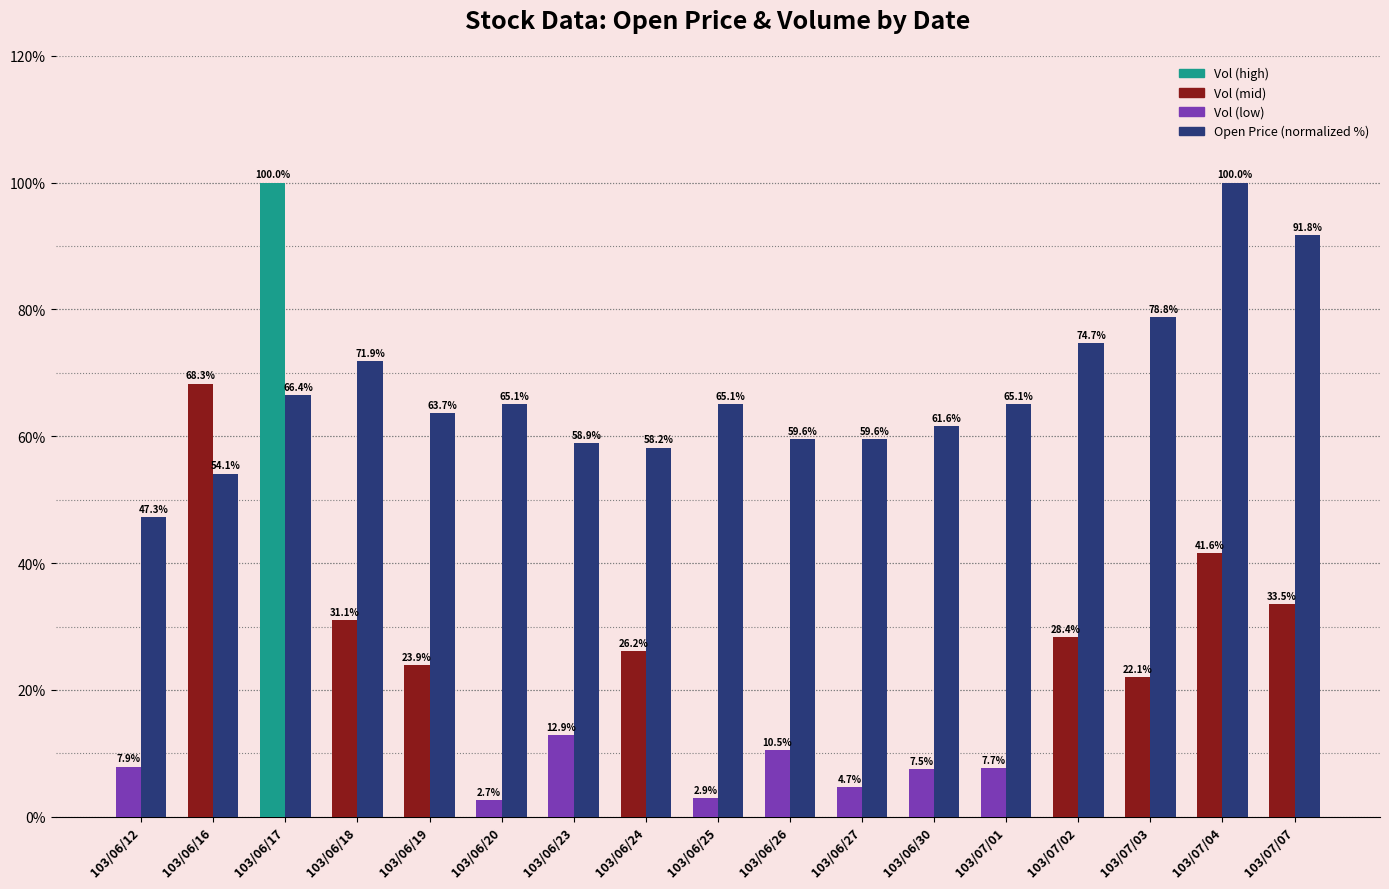

Which label corresponds to the smallest value in the chart?

103/06/20